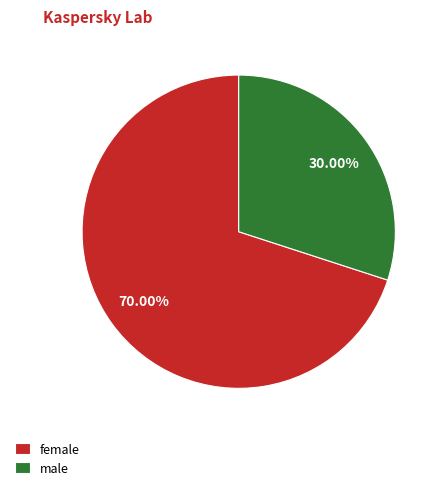

How many slices are in this pie chart?

2